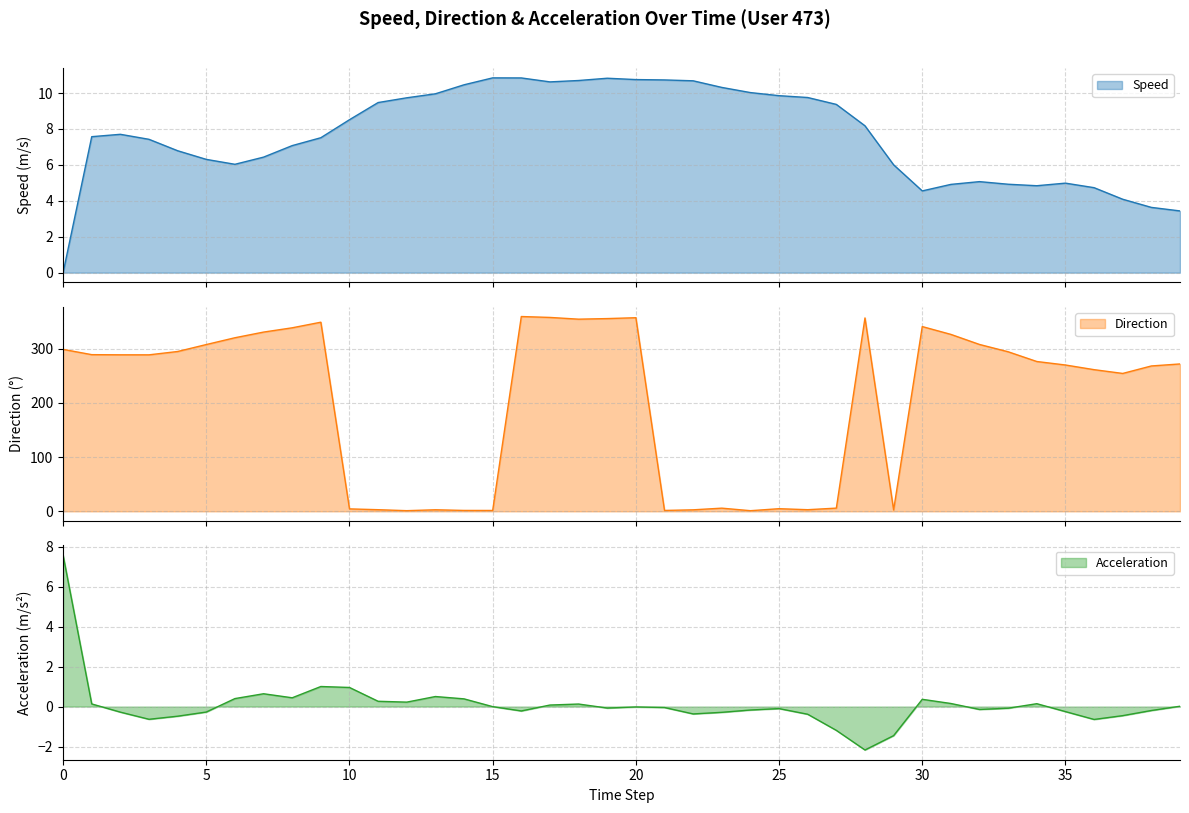

What is the label of the 31st point from the left?

30